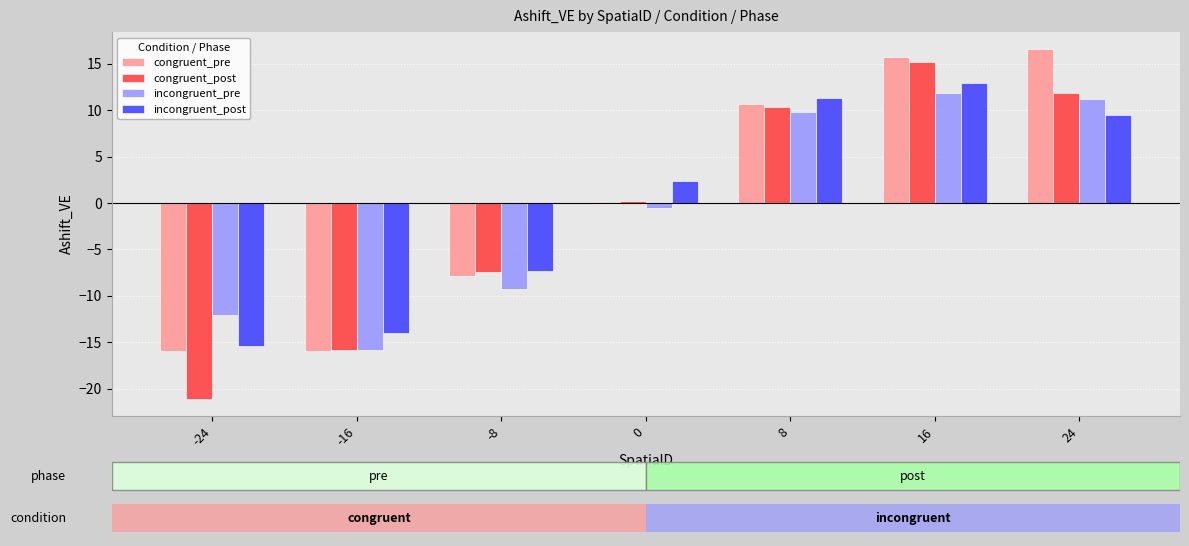

At how many categories does at least one series exceed 0?

4